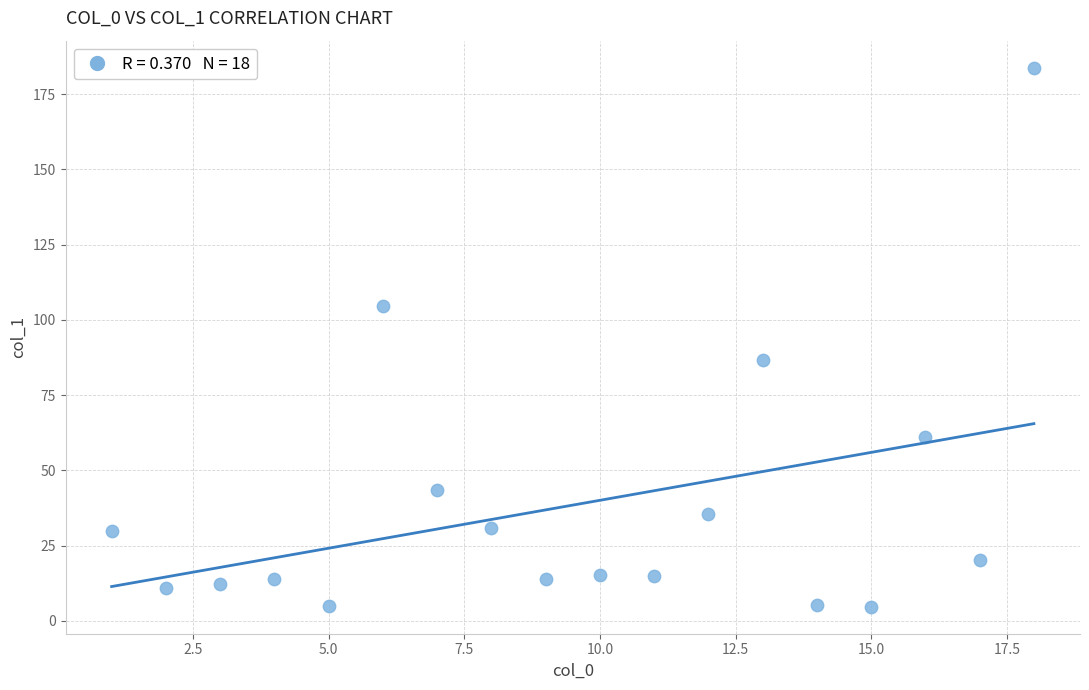

What is the range of Y values (max minus min)?

179.1